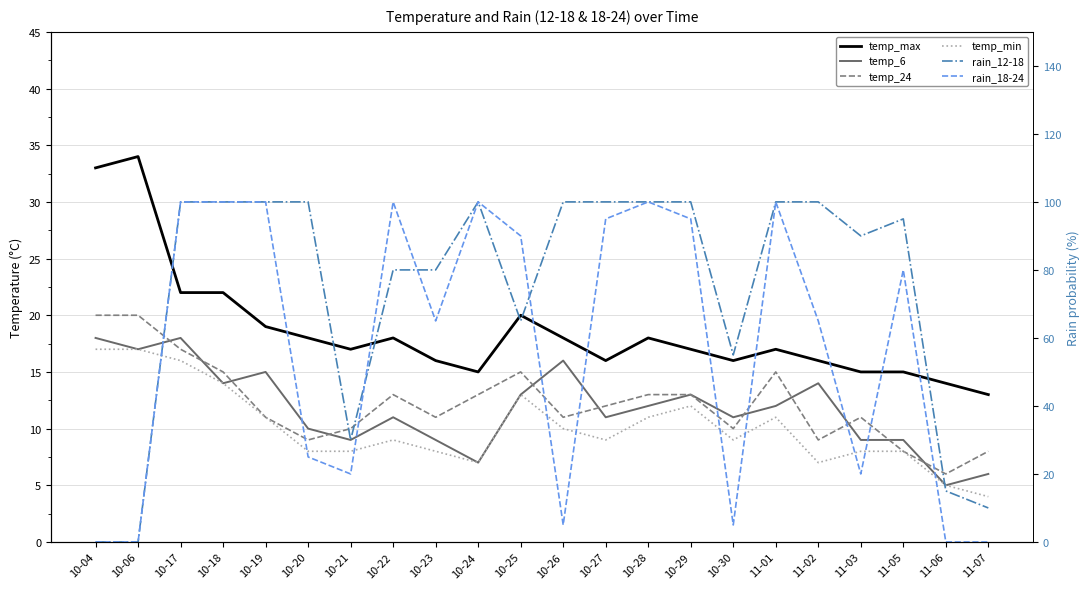

List the labels in order of temp_24 value, smallest first.

11-06, 11-05, 11-07, 10-20, 11-02, 10-21, 10-30, 10-19, 10-23, 10-26, 11-03, 10-27, 10-22, 10-24, 10-28, 10-29, 10-18, 10-25, 11-01, 10-17, 10-04, 10-06